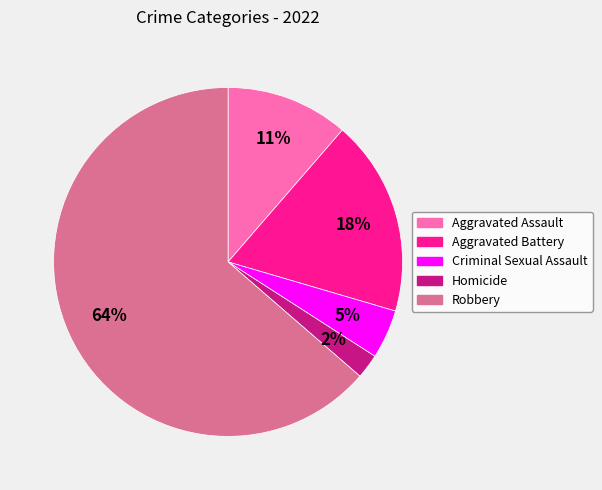

Which category has the biggest portion of the pie?

Robbery